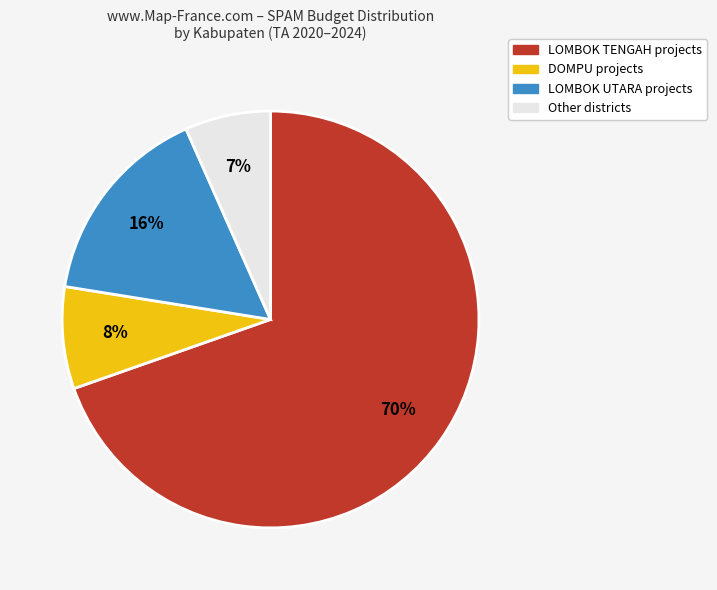

Count the number of slices in the pie.

4